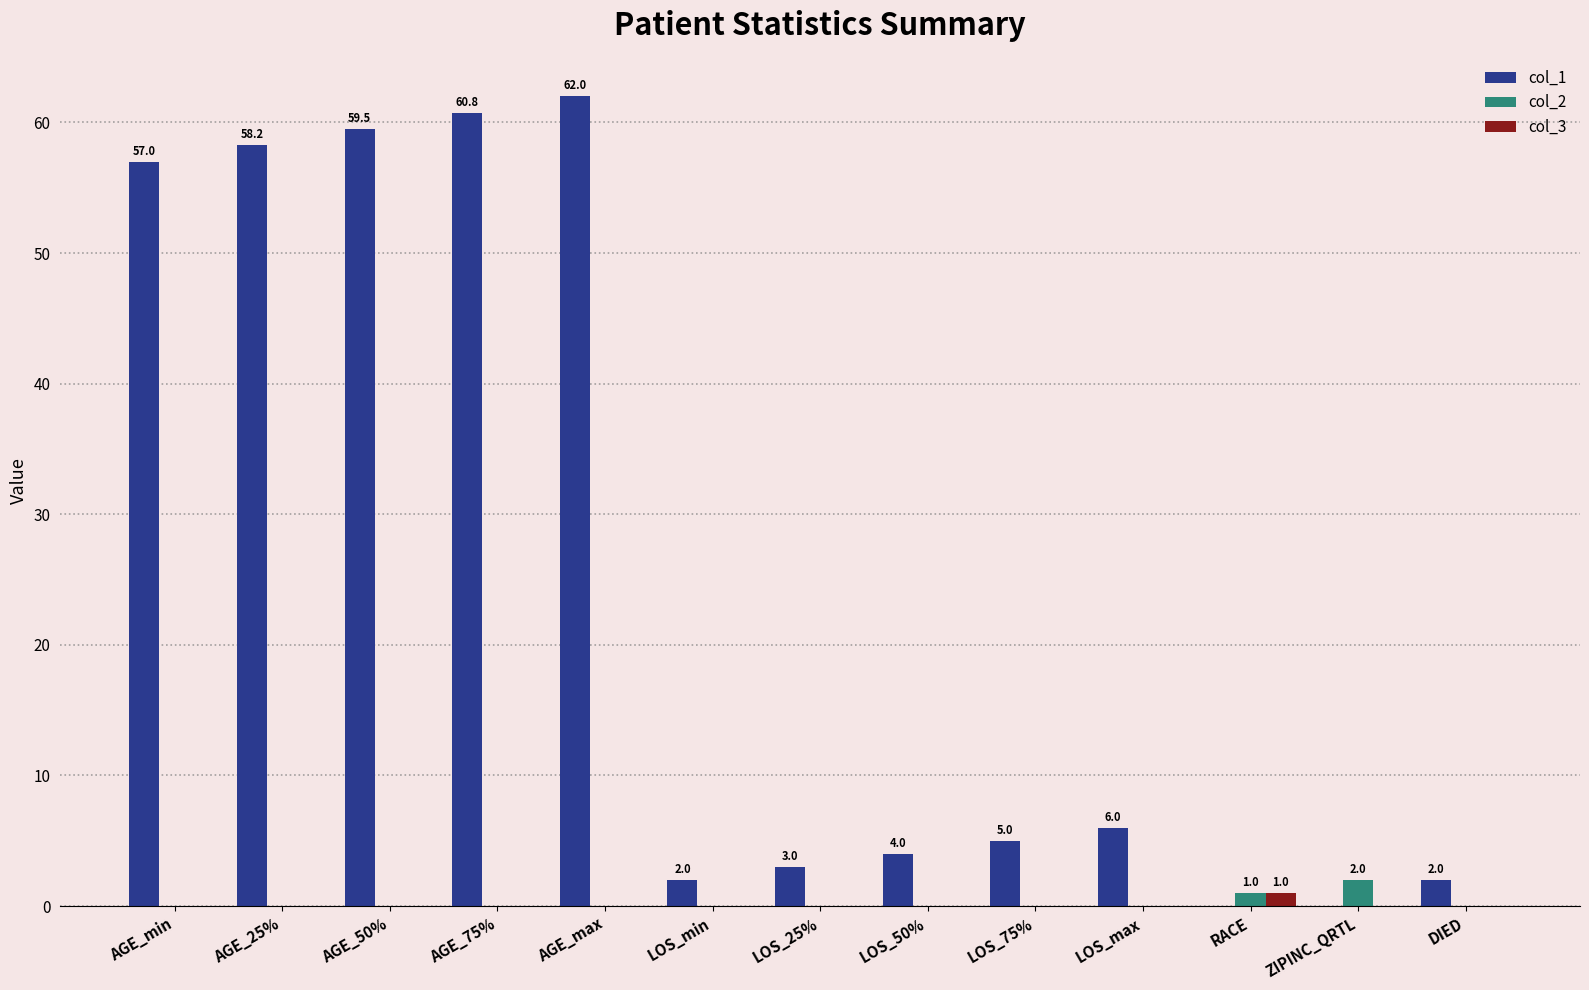

Which series has the largest total across all categories?

col_1